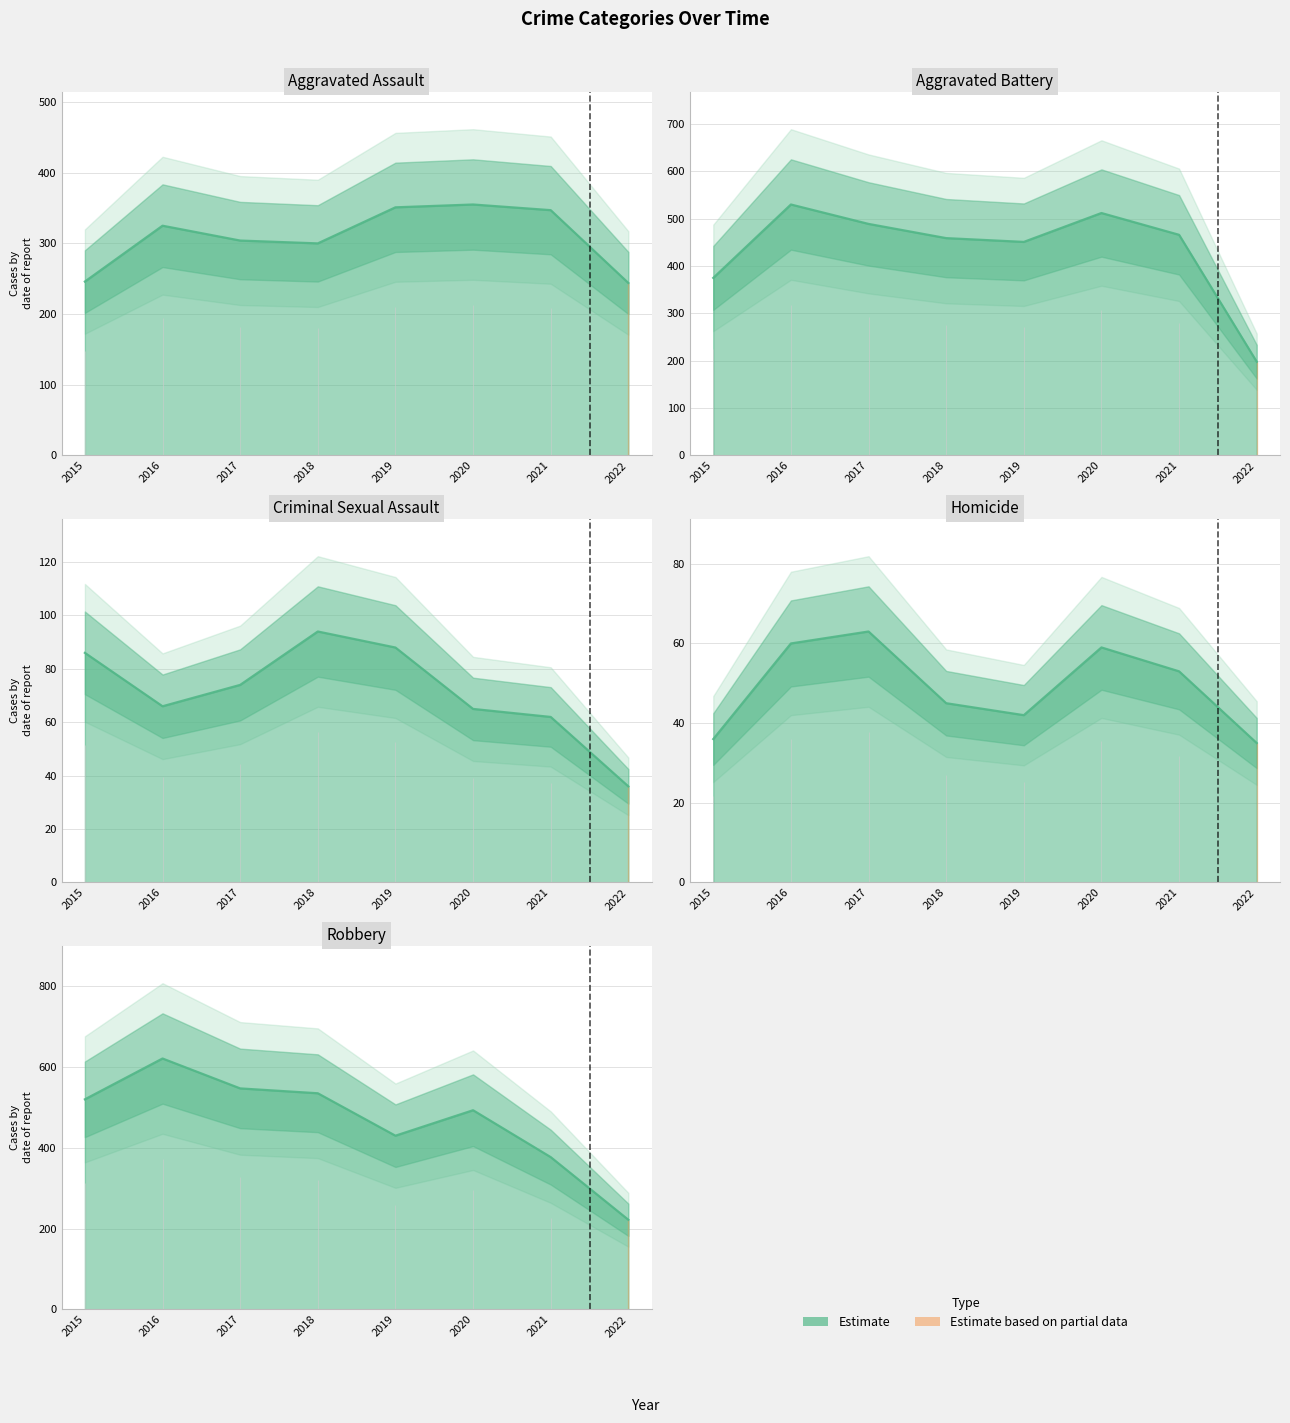

What is the value of the Homicide point at the 1st from the left?

36